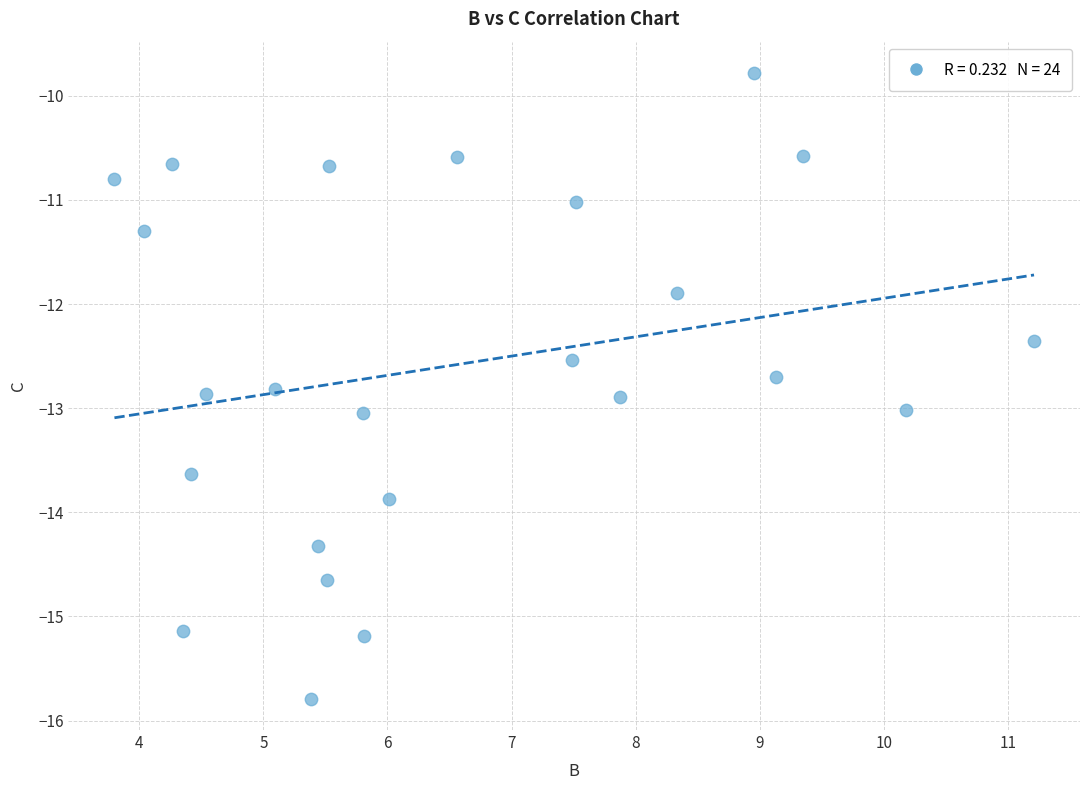

What is the range of Y values (max minus min)?

6.0